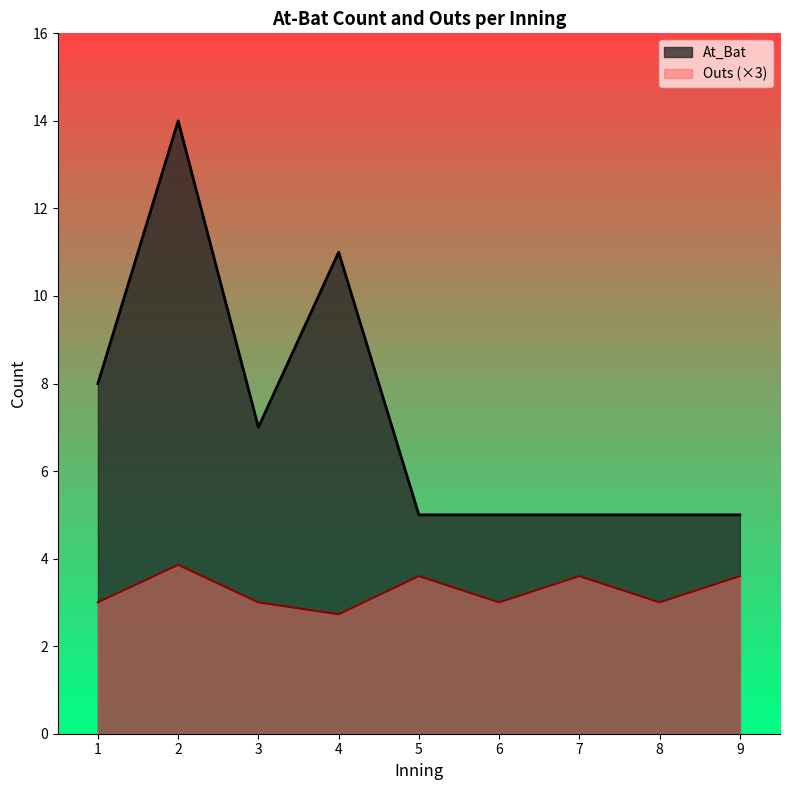

True or false: Outs has more than 2 points higher than both neighbors.

False